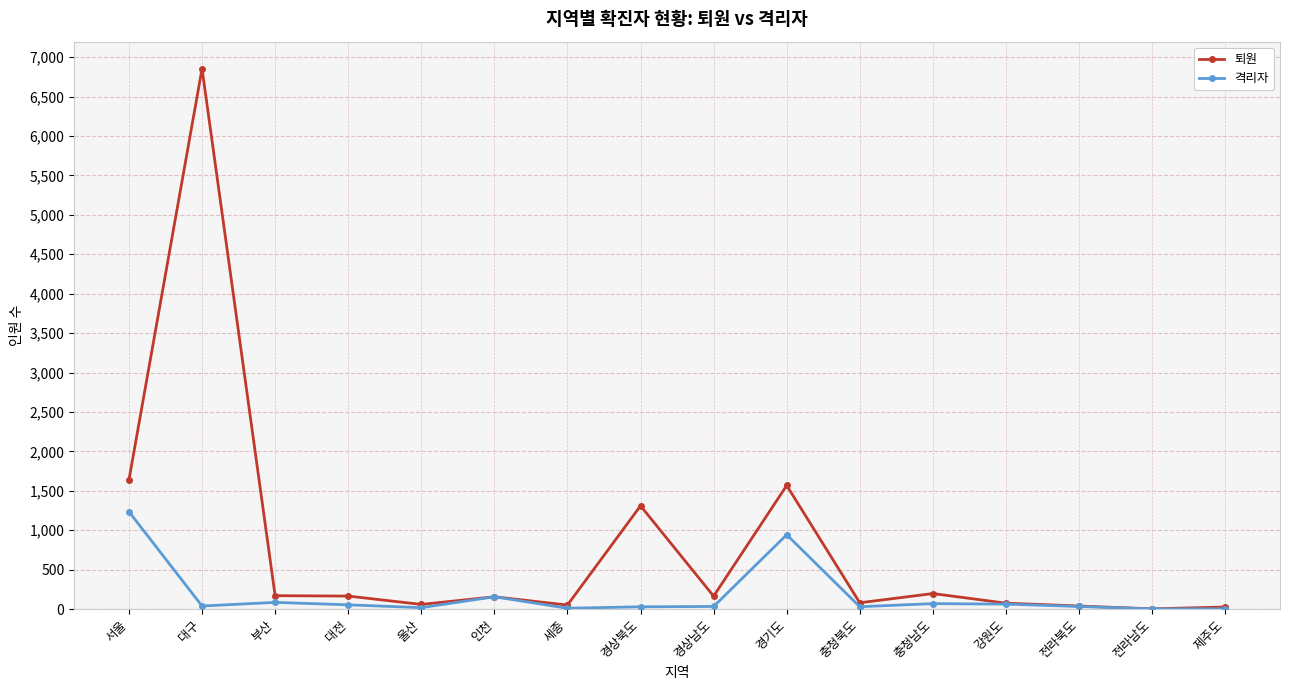

What is the label of the 11th point from the right?

인천